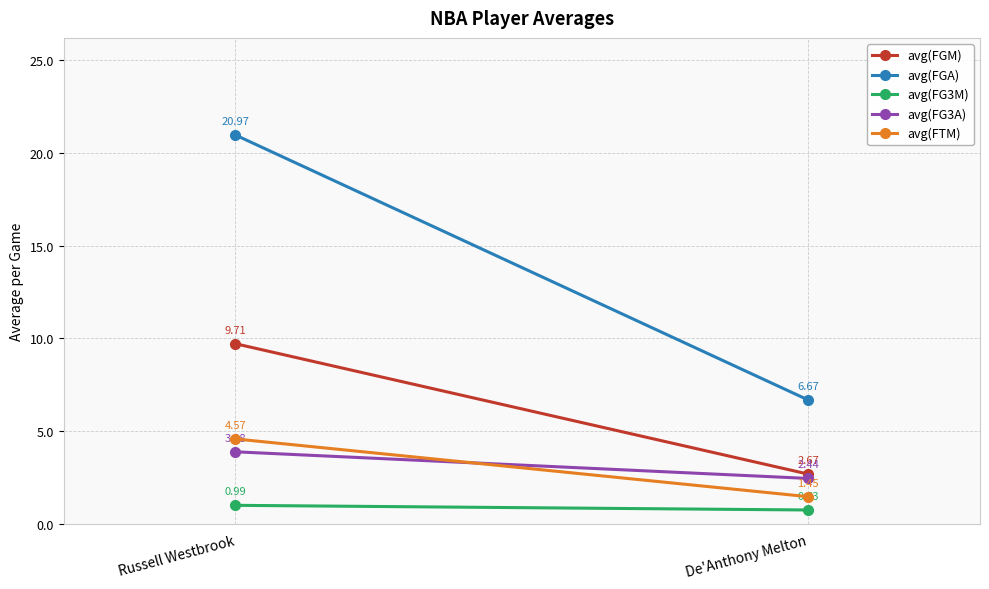

Which has a higher value, Russell Westbrook or De'Anthony Melton?

Russell Westbrook